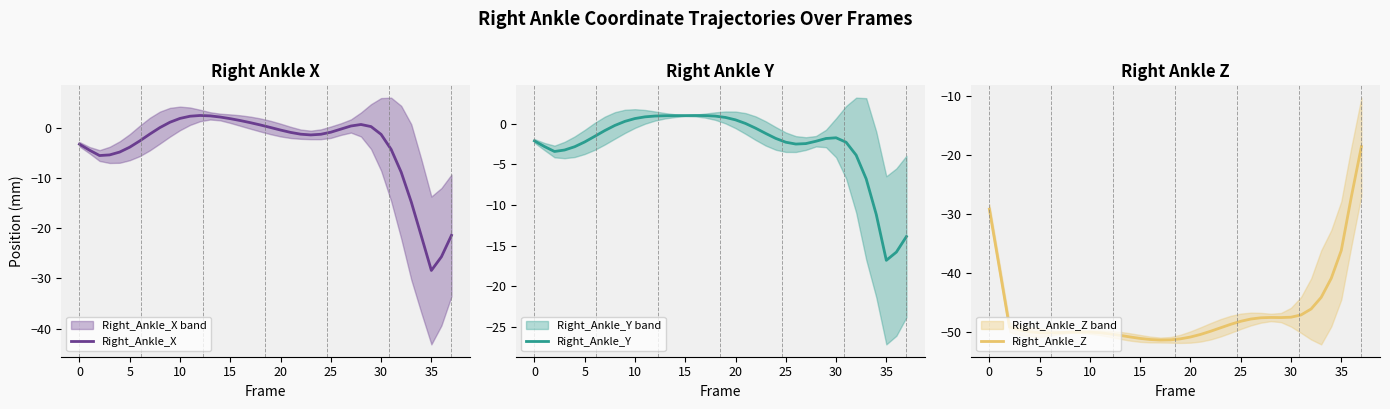

Count the number of categories in the chart.

38